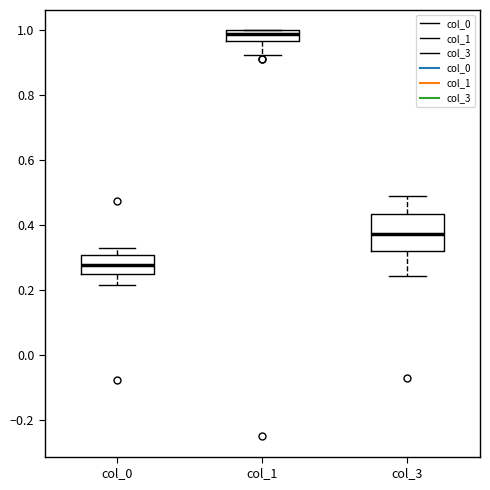

Comparing the boxes themselves (not the whiskers), which one is the tallest?

col_3